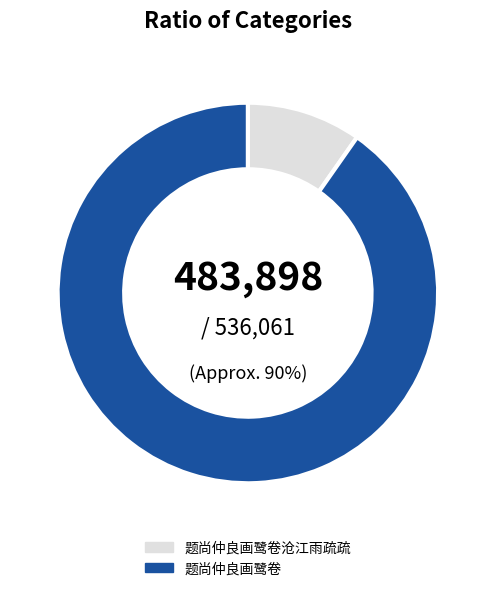

To the nearest percent, what percentage of the pie is 题尚仲良画鹭卷?

90%